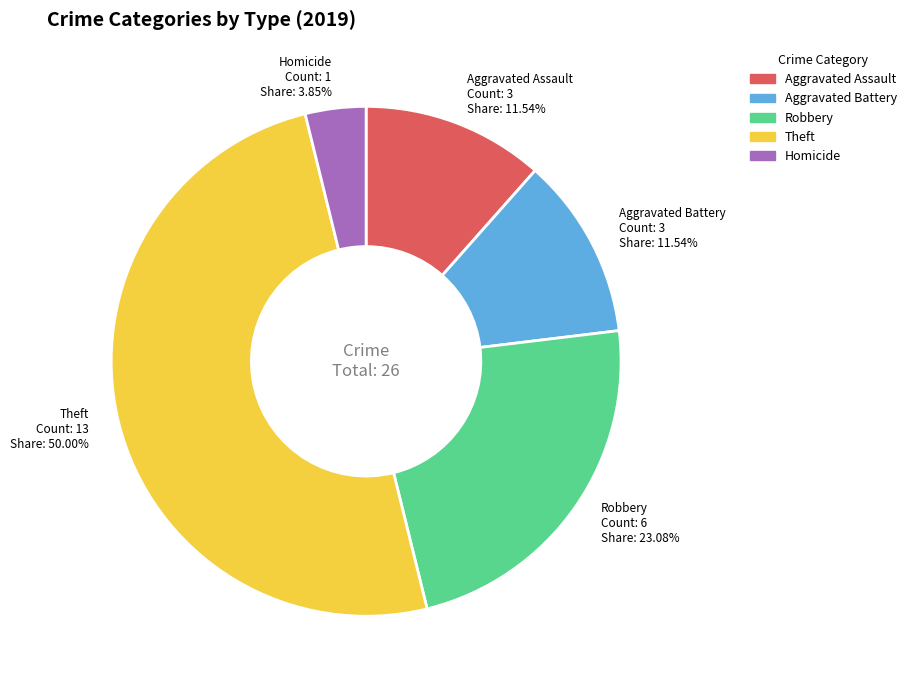

Which slice is the smallest?

Homicide